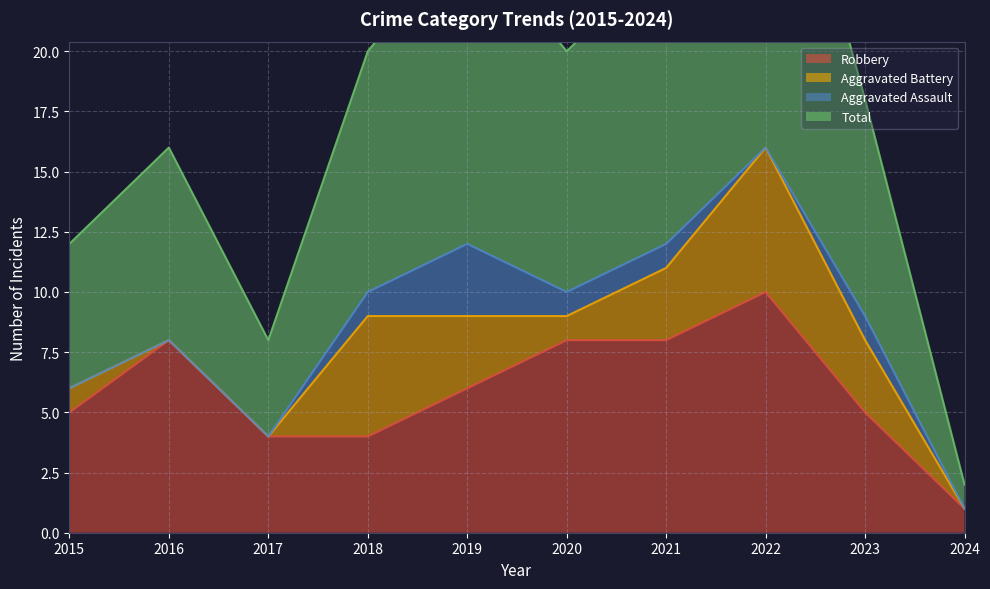

The Robbery series shows 8 at 2021. True or false?

True